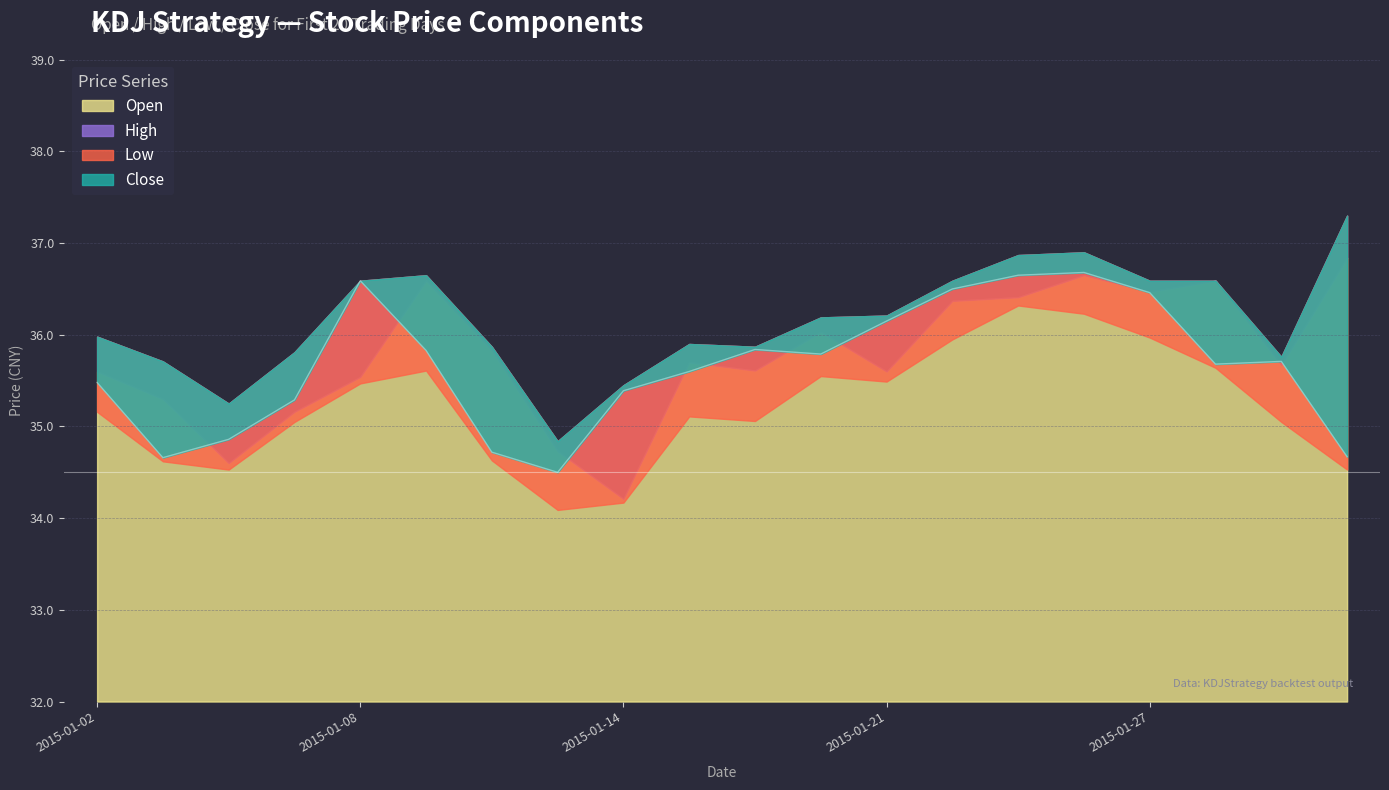

What is the maximum value for Close?

36.7